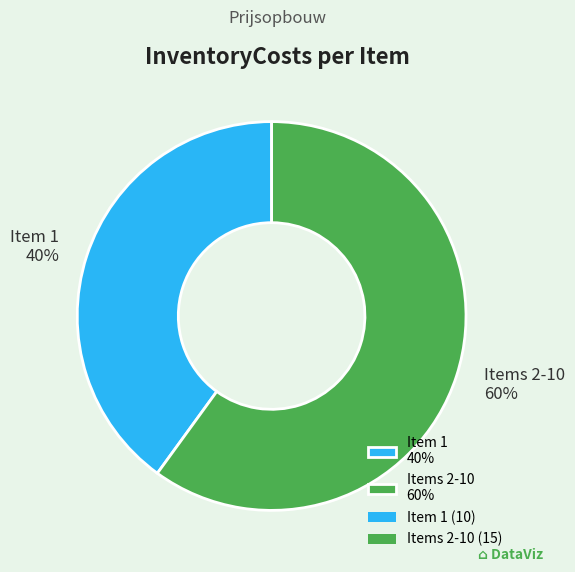

To the nearest percent, what is the difference between the largest and smallest slice percentages?

20%